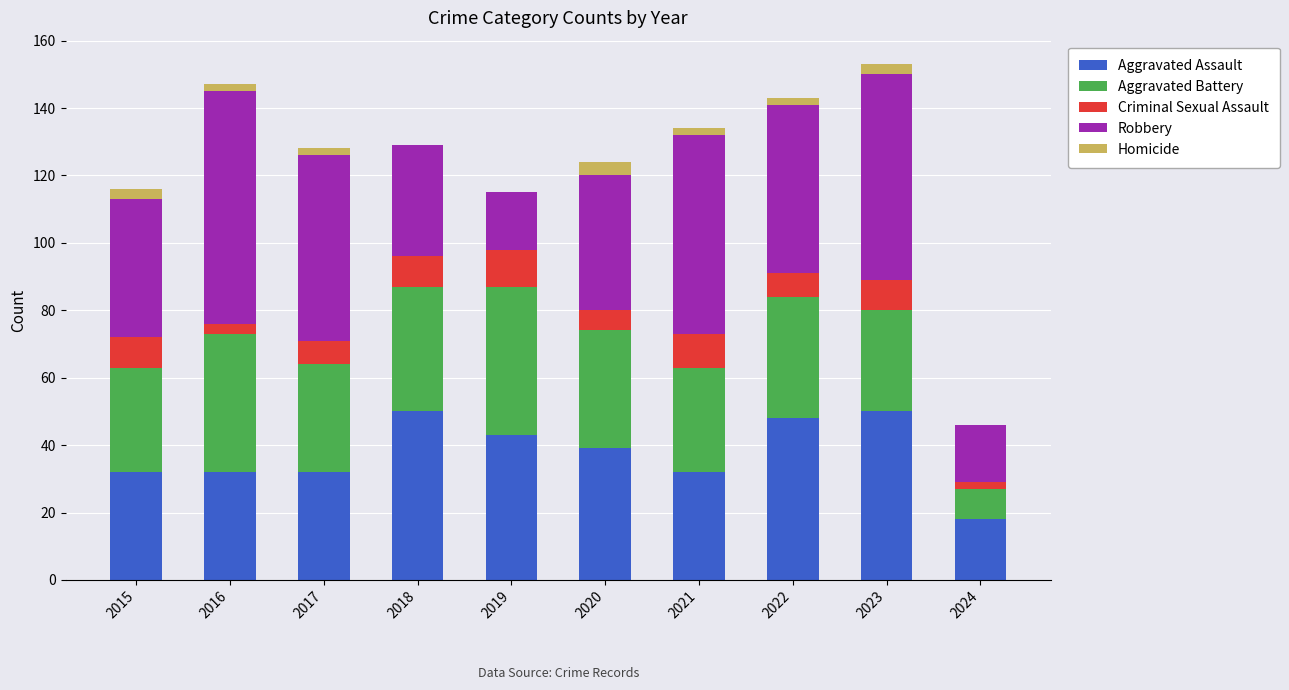

What is the total value across all series at 2019?

115